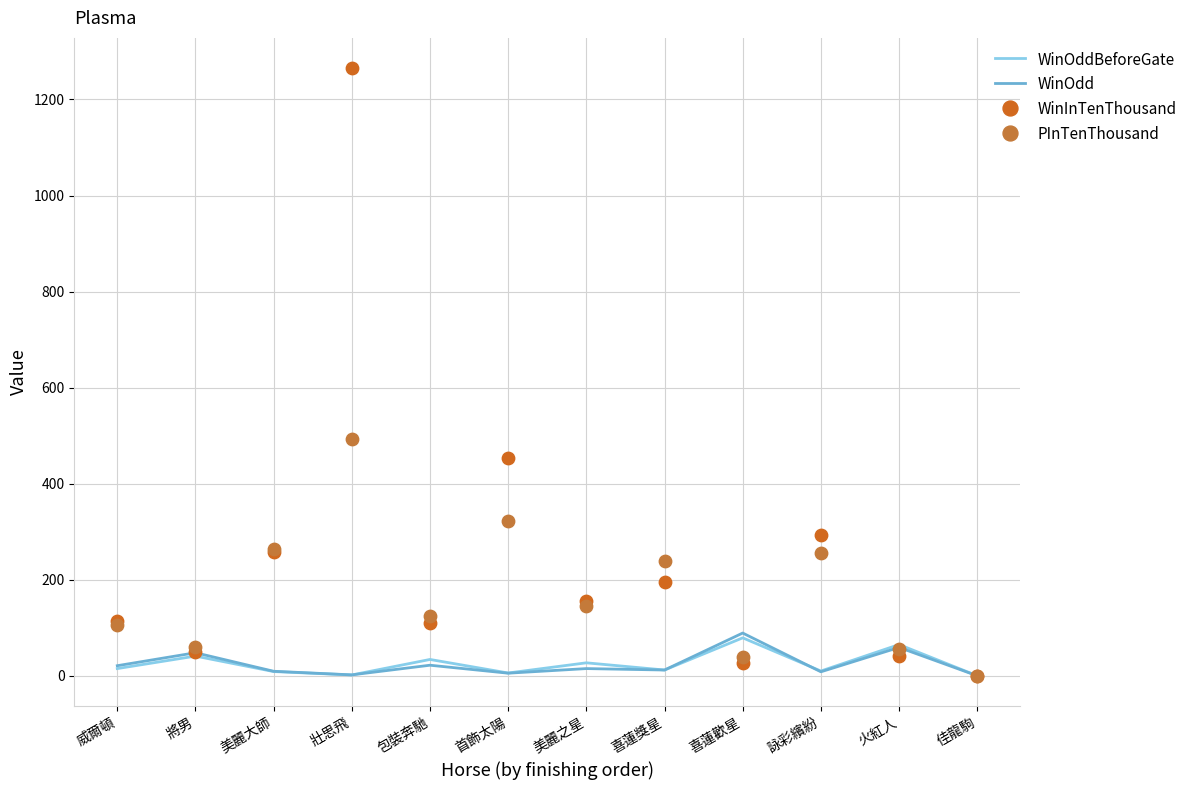

Which series reaches the minimum Y coordinate?

WinOddBeforeGate